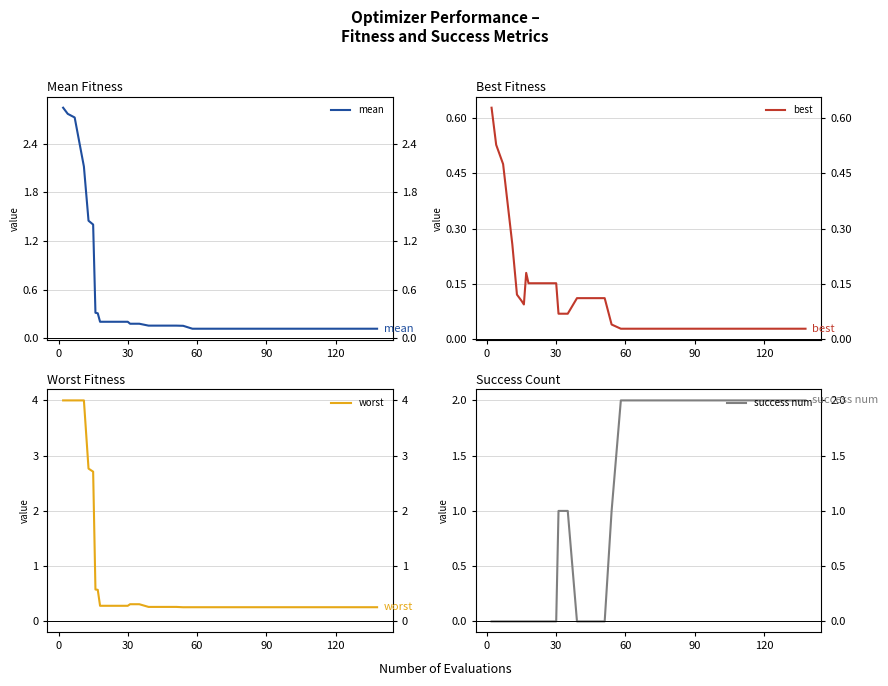

How many times do success num and worst cross each other?

3